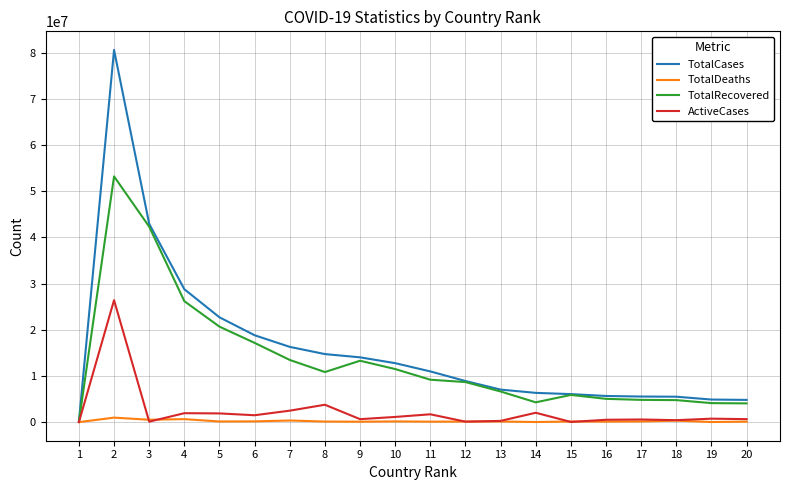

Which series has the widest spread of values?

TotalCases